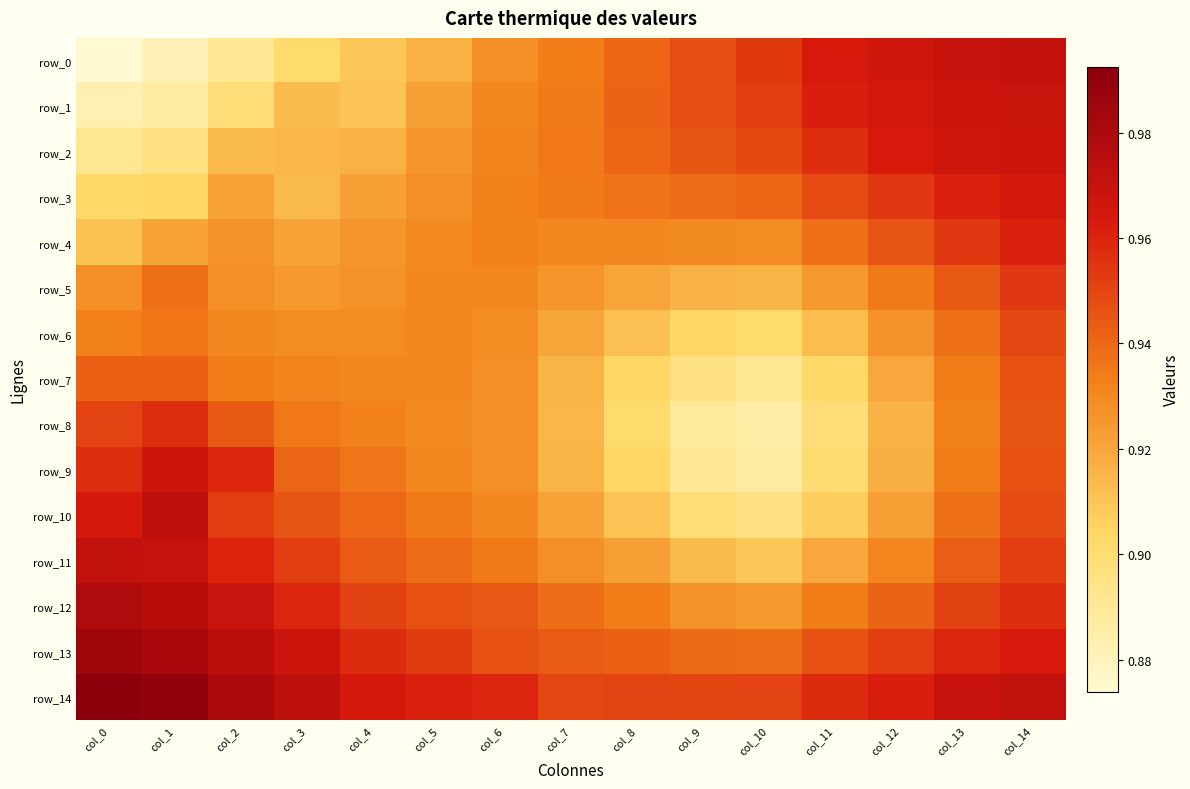

Which category has the highest value in the row_1 series?

col_14